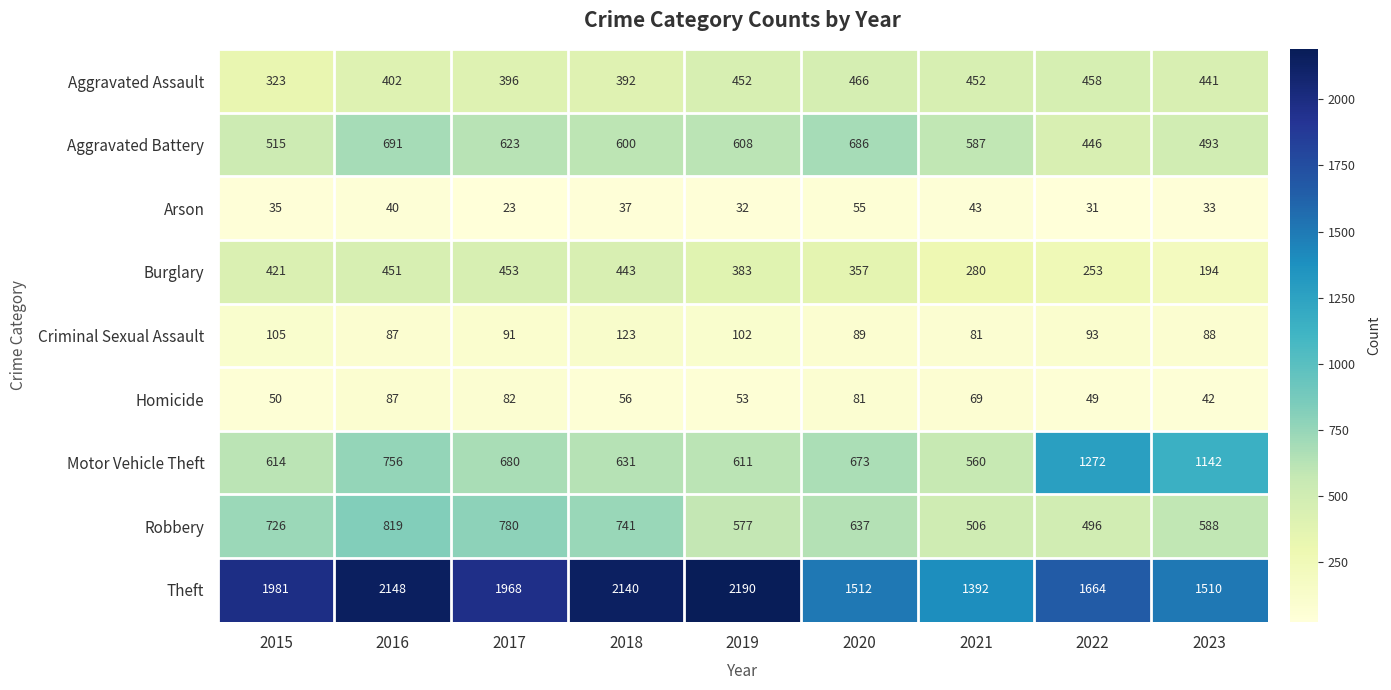

The Burglary series shows 136 at 2023. True or false?

False